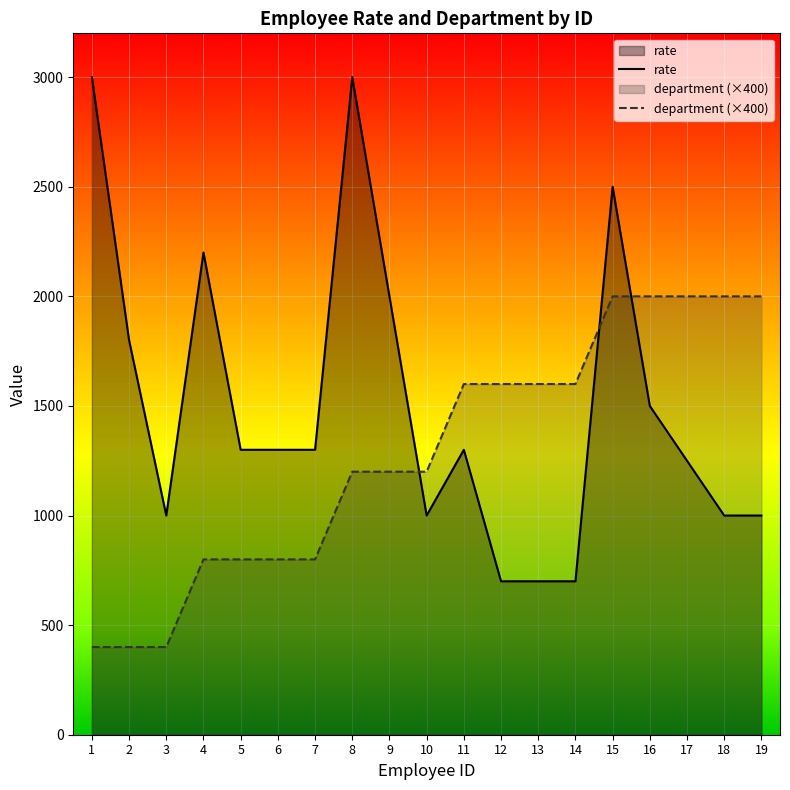

What is the spread (max minus min) of values at 3?

600